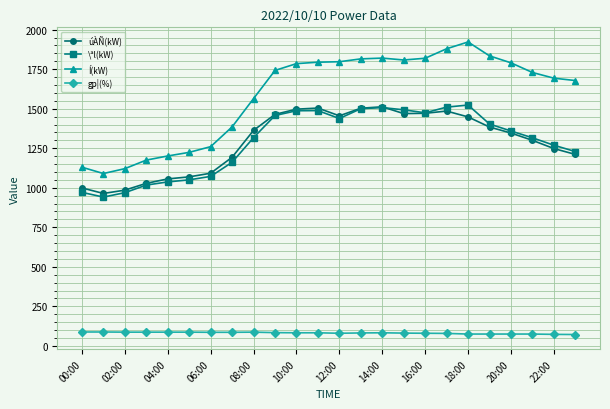

What is the difference between the second highest and minimum values in the gp¦(%) series?

16